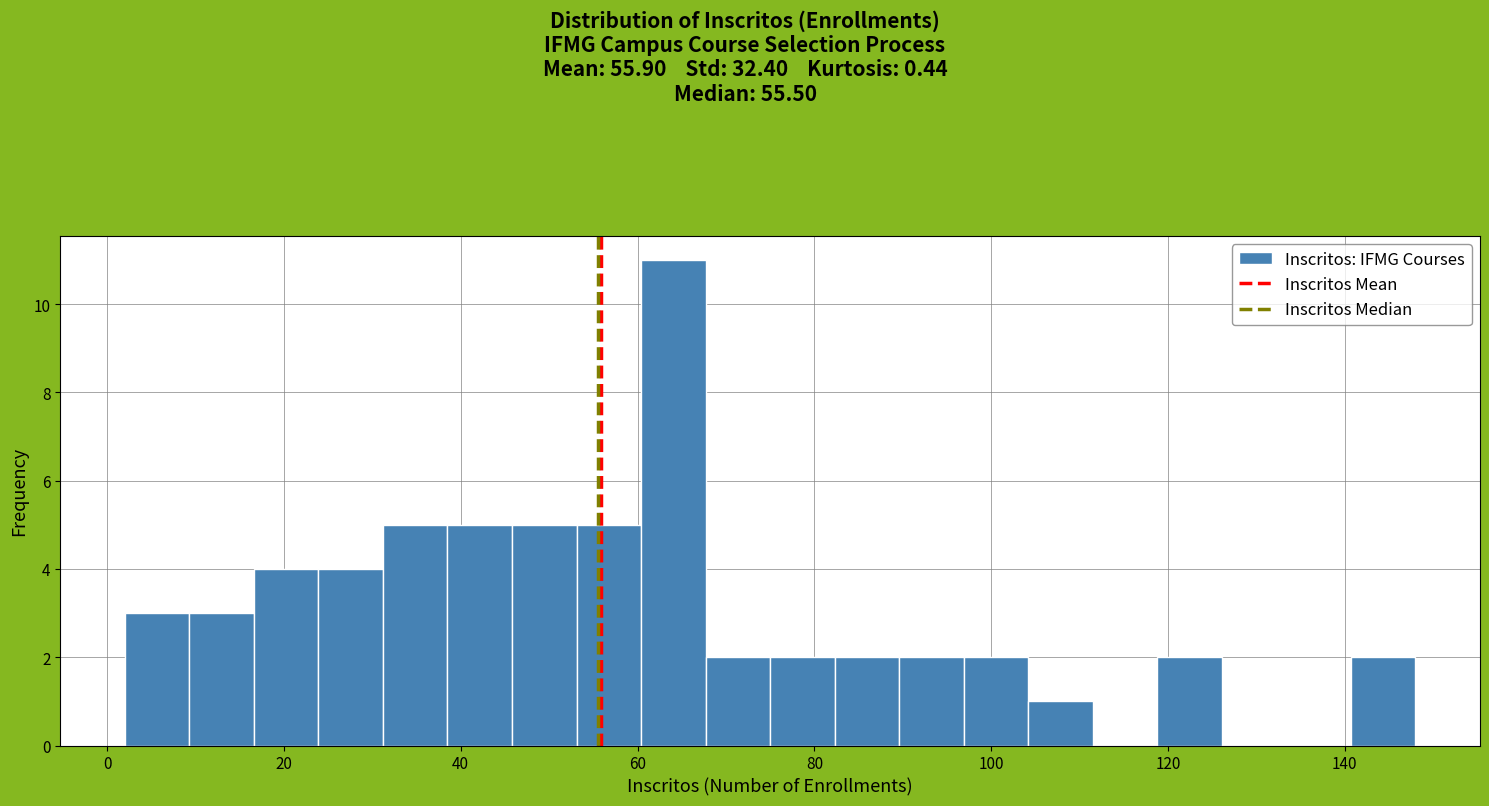

Around what value on the x-axis is the tallest bar? Give the approximate position of its centre, as read against the axis.

64